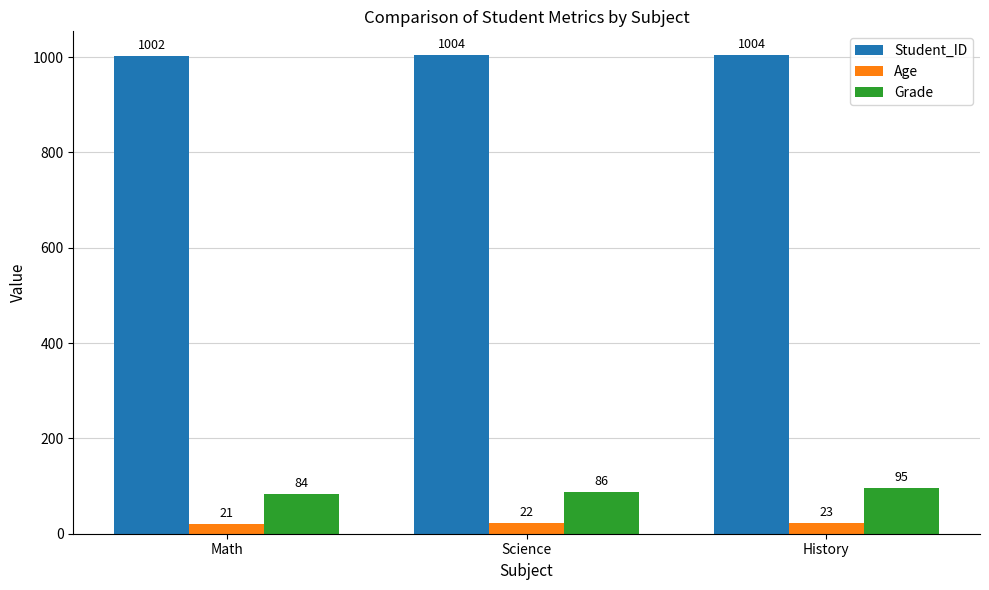

What value does the Grade series have at History?

95.0